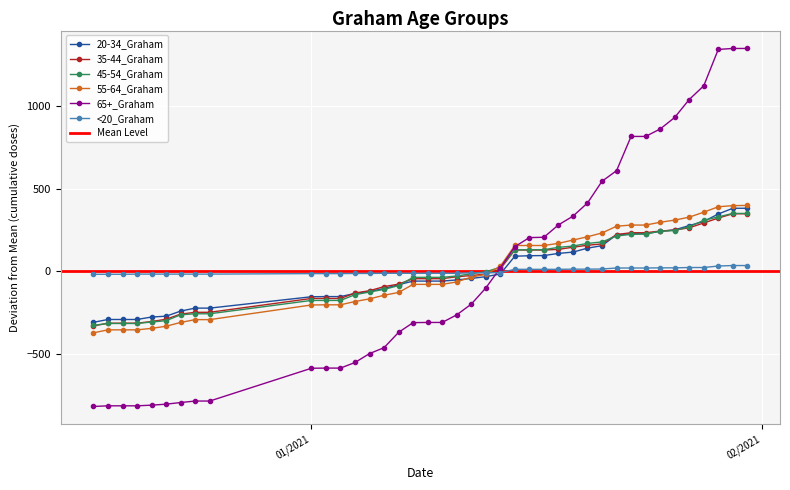

True or false: 65+_Graham and <20_Graham cross at least once.

True